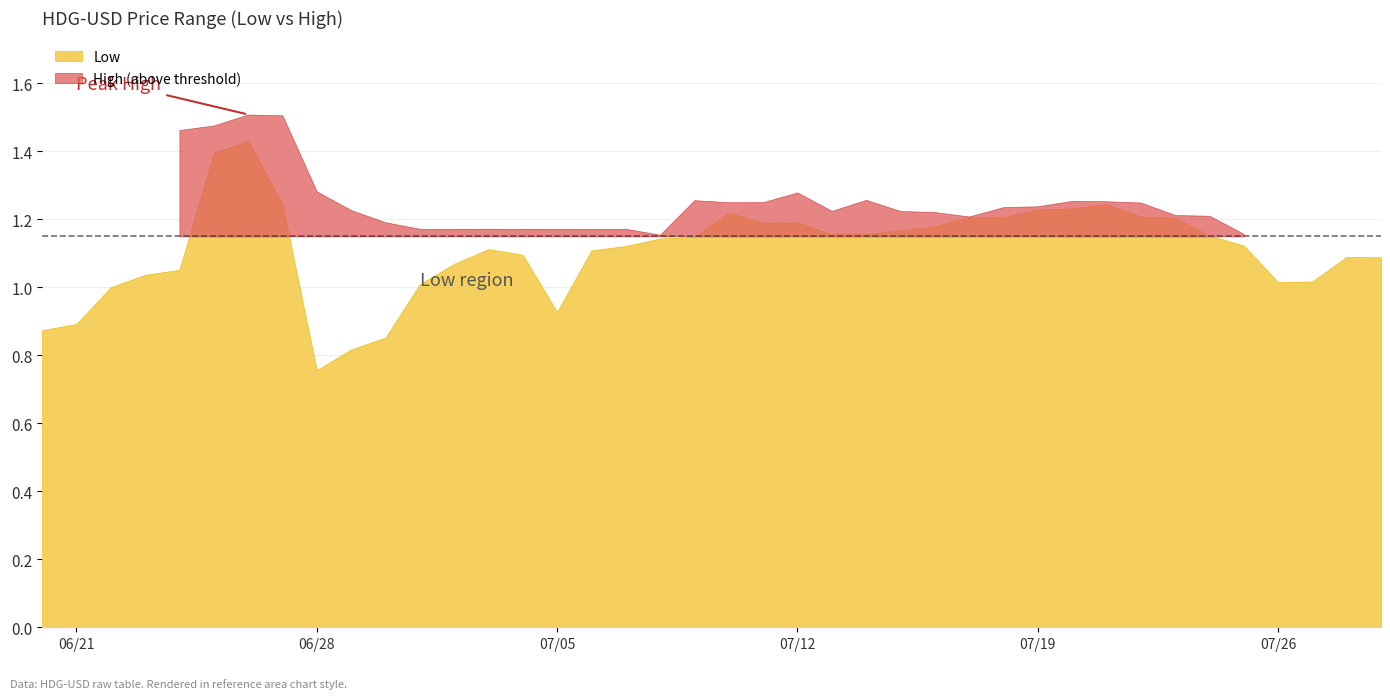

Rank the categories by High value from highest to lowest.

2022-06-26, 2022-06-27, 2022-06-25, 2022-06-24, 2022-06-28, 2022-07-12, 2022-07-14, 2022-07-09, 2022-07-20, 2022-07-21, 2022-07-11, 2022-07-10, 2022-07-22, 2022-07-19, 2022-07-18, 2022-06-29, 2022-07-13, 2022-07-15, 2022-07-16, 2022-07-23, 2022-07-24, 2022-07-17, 2022-06-30, 2022-07-03, 2022-07-02, 2022-07-01, 2022-07-04, 2022-07-06, 2022-07-05, 2022-07-07, 2022-07-25, 2022-07-08, 2022-07-26, 2022-07-28, 2022-07-27, 2022-07-29, 2022-06-23, 2022-06-22, 2022-06-21, 2022-06-20